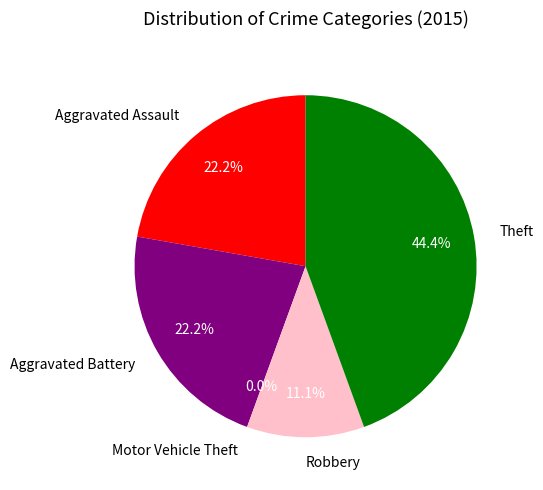

Is it true that Motor Vehicle Theft is 13% of the pie?

False